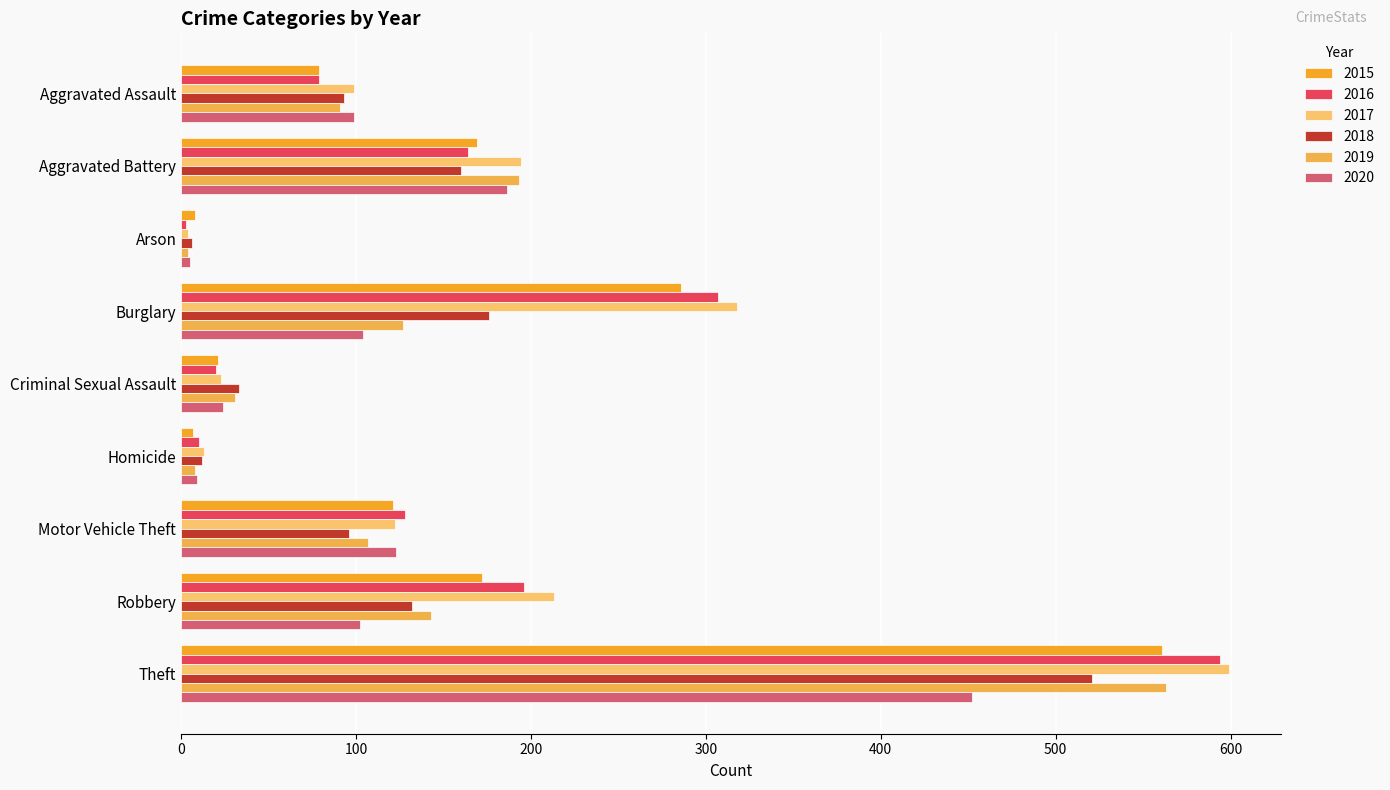

Which series changed the most between Robbery and Theft?

2019